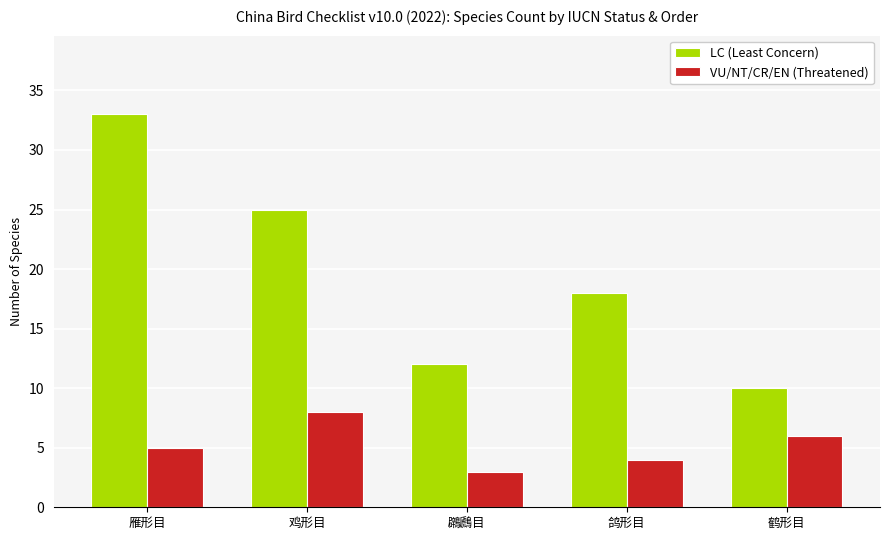

How many bars are there in total?

10